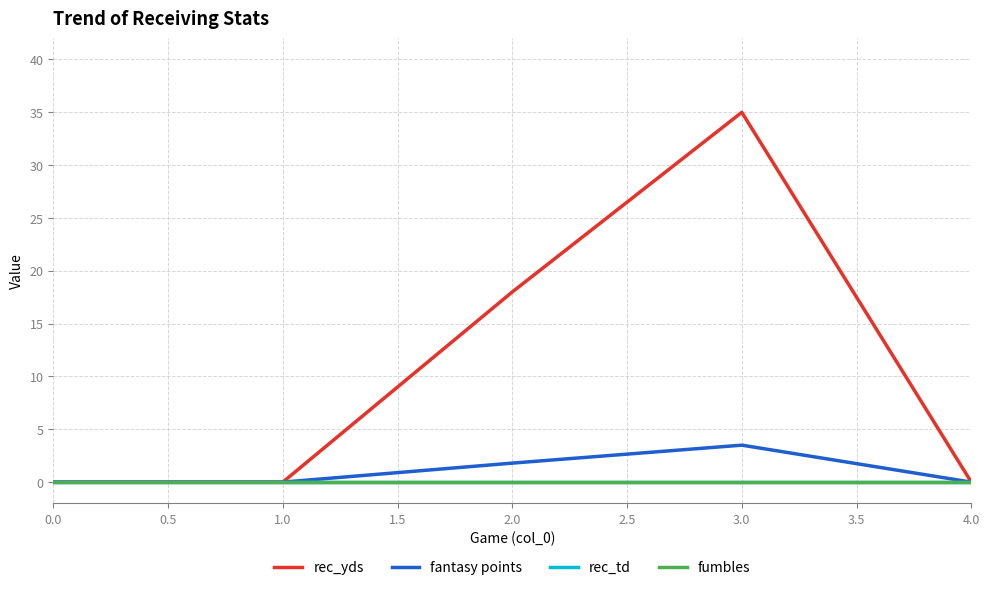

Is this an area chart (filled region under the line)?

No